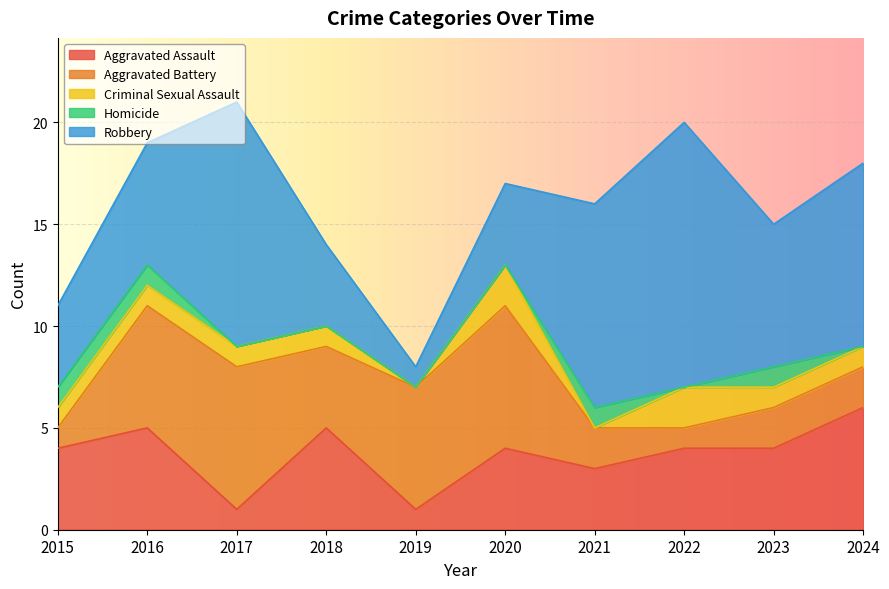

The value of Aggravated Assault at 2016 is 5. True or false?

True